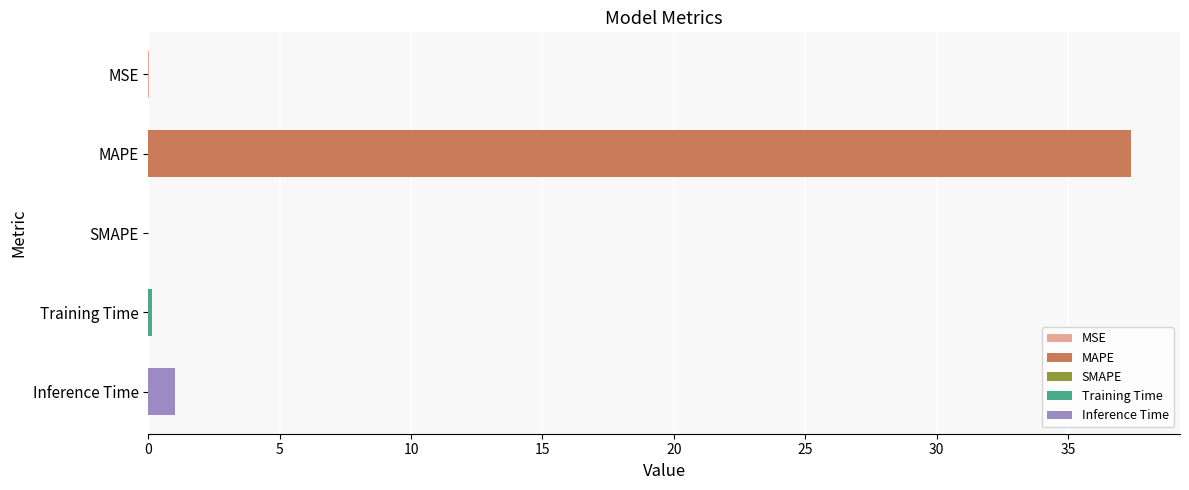

What is the sum of all values?

38.6